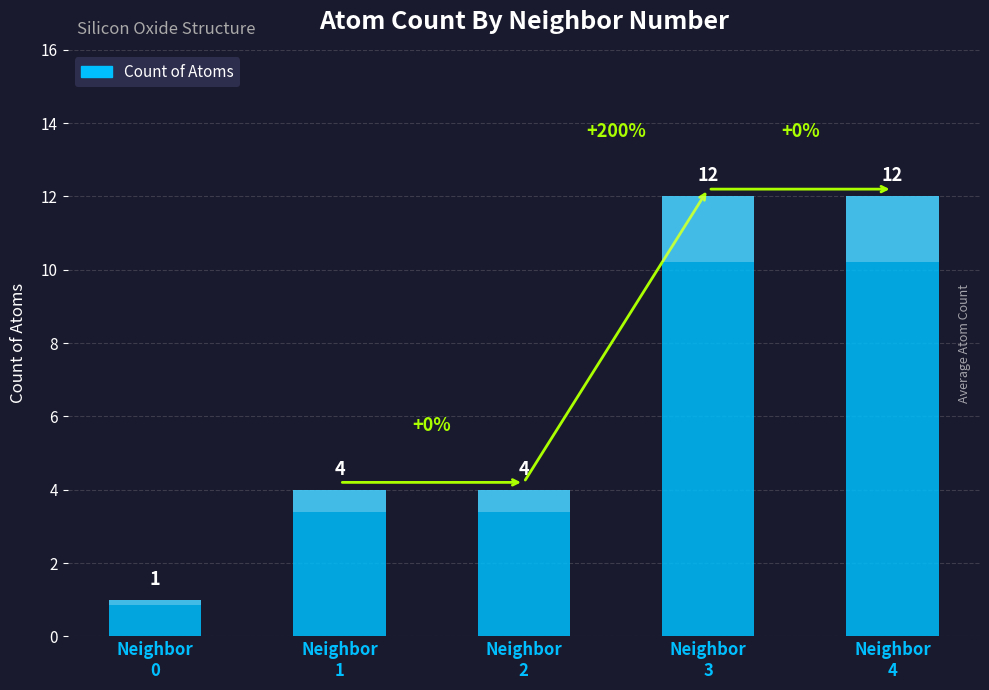

True or false: the data shows 7 at Neighbor
3.

False